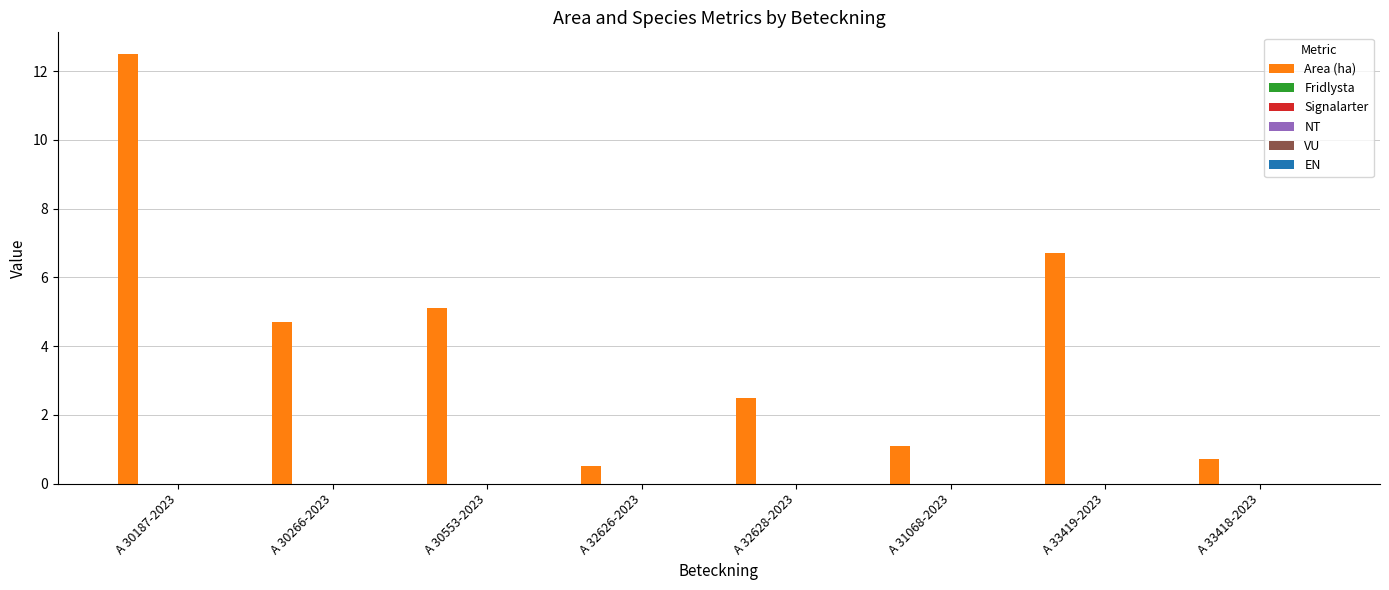

What is the sum of all values?

33.8